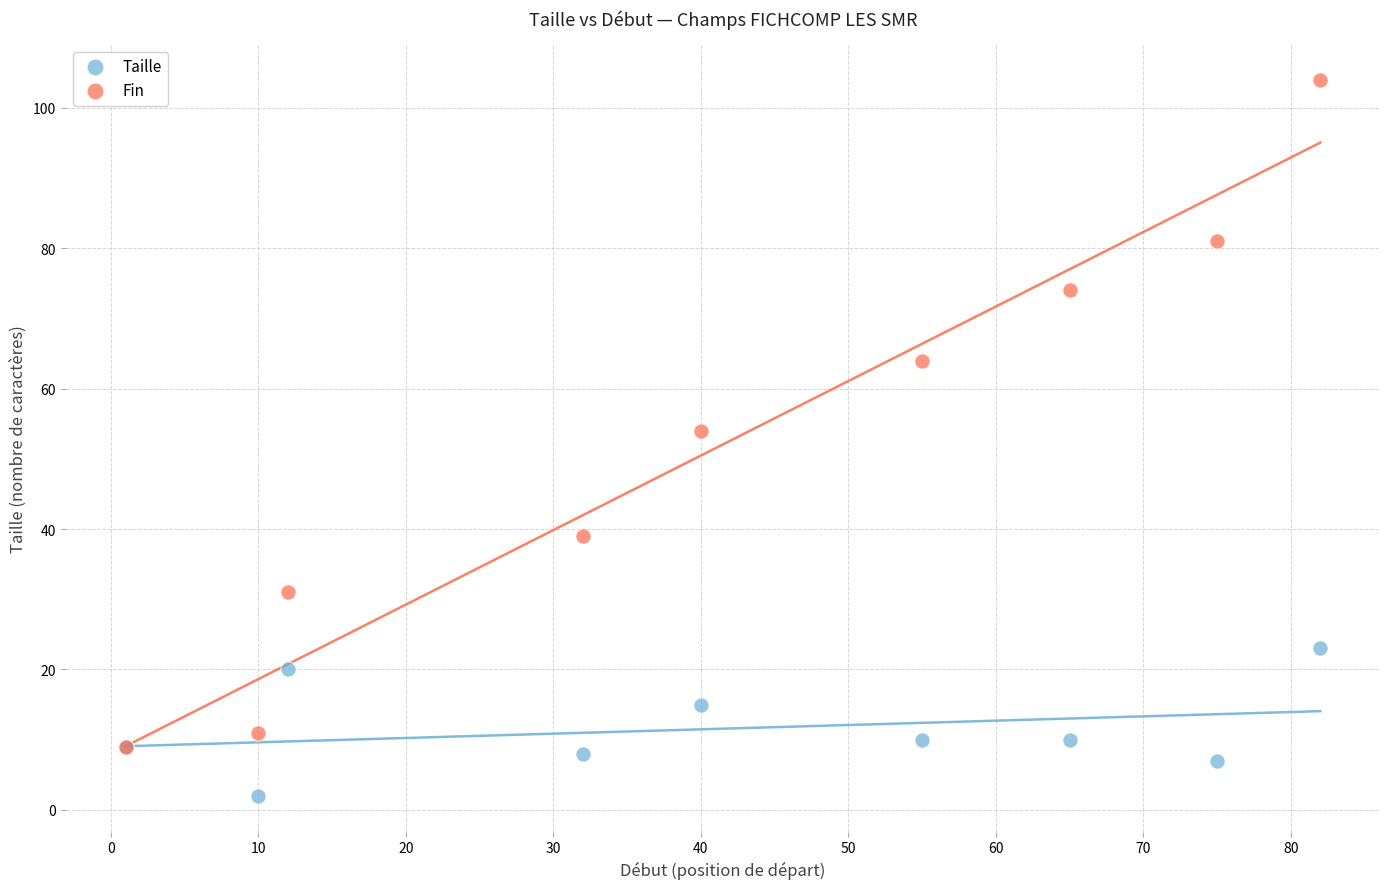

In the Fin series, what Y value is closest to 56?

54